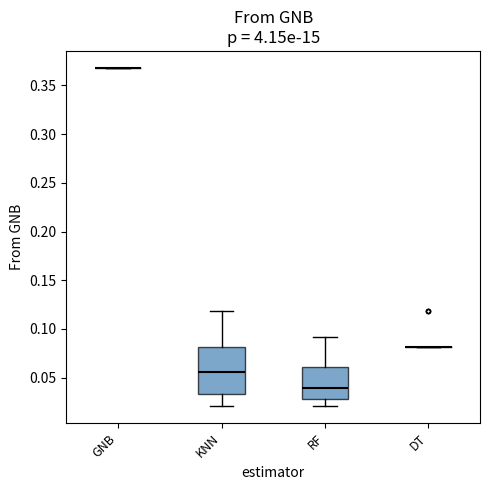

Where does the lower whisker of the box for KNN end on the y-axis? The values are not printed on the chart, so give them approximately, as read against the axis.

0.020